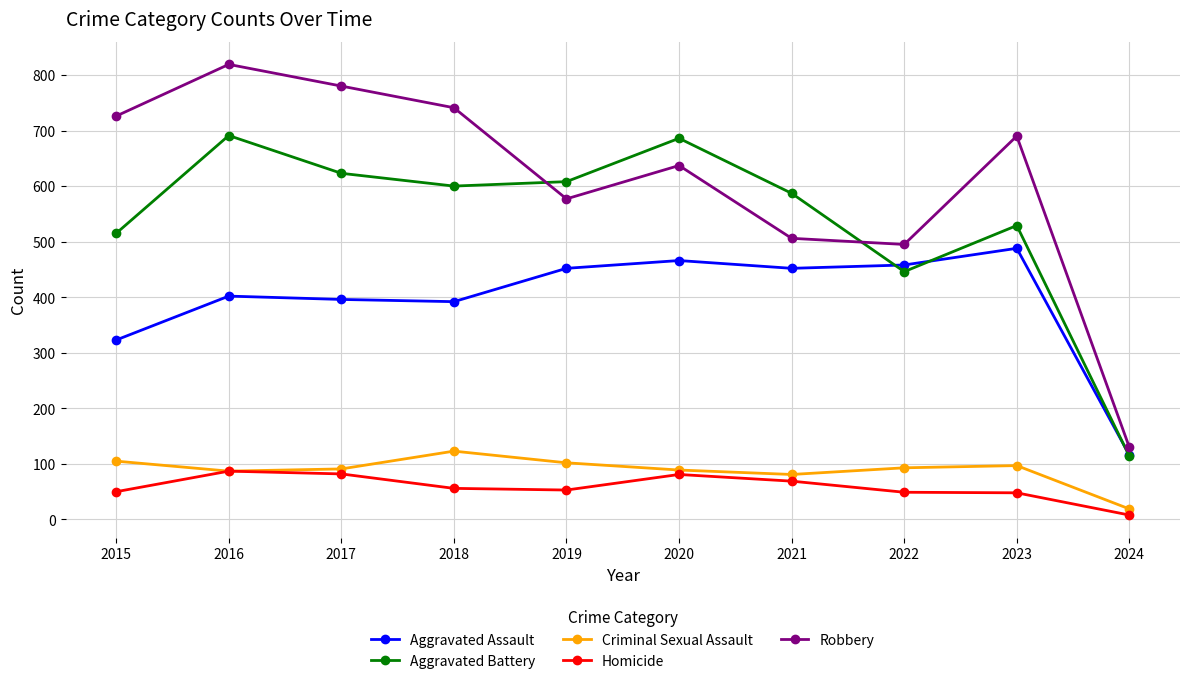

What is the difference between the maximum and minimum values in the Robbery series?

689